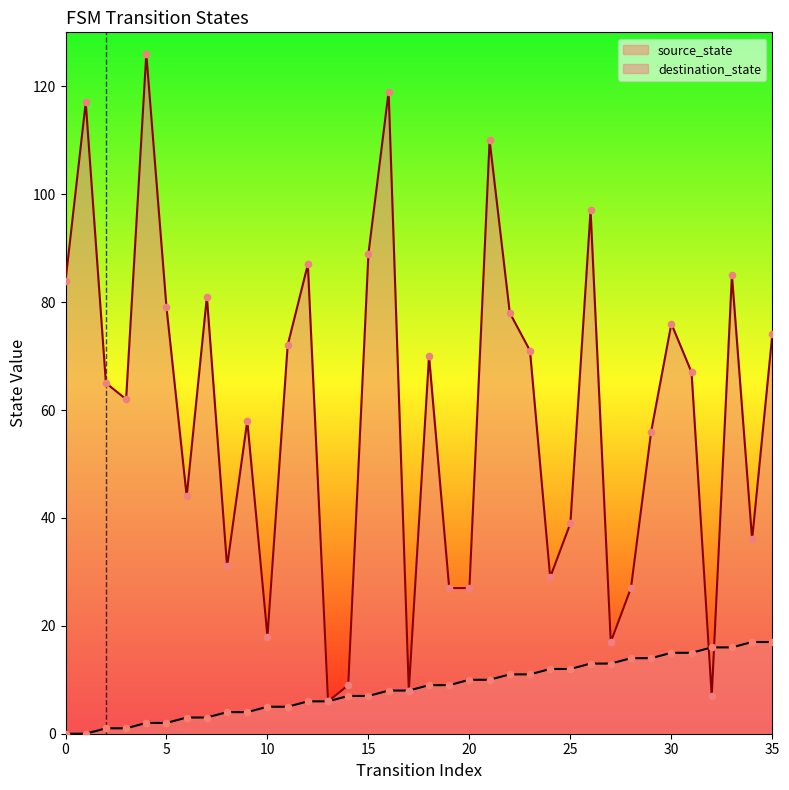

What is the total value across all series at 4?

128